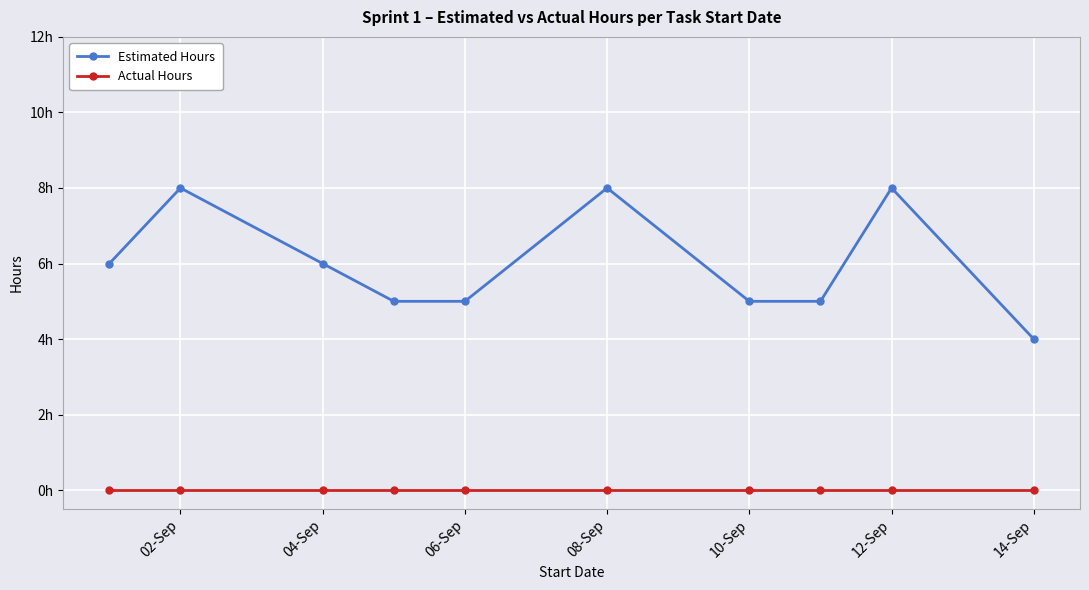

At which label does Estimated Hours reach its minimum?

14-Sep